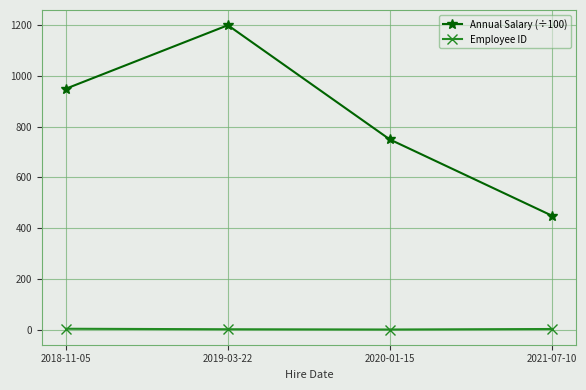

The Annual Salary (÷100) series shows 950 at 2018-11-05. True or false?

True